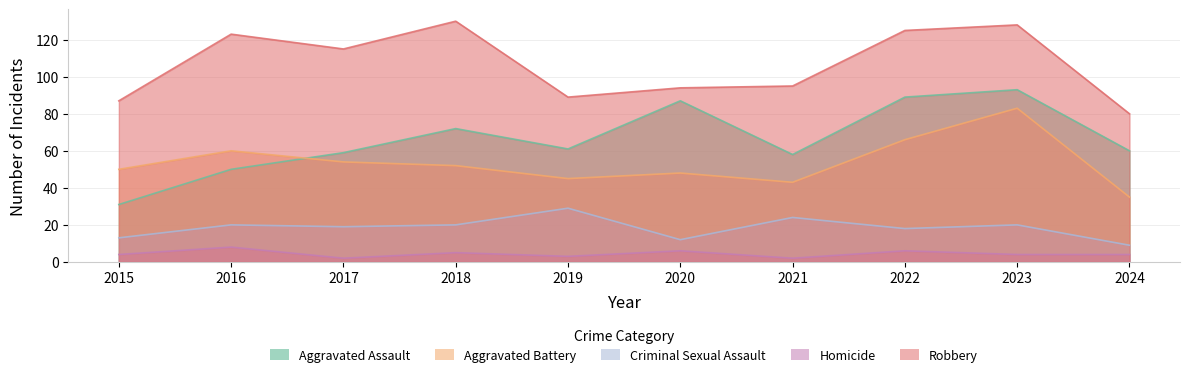

Which series ends up on top after the final intersection of Aggravated Assault and Aggravated Battery?

Aggravated Assault